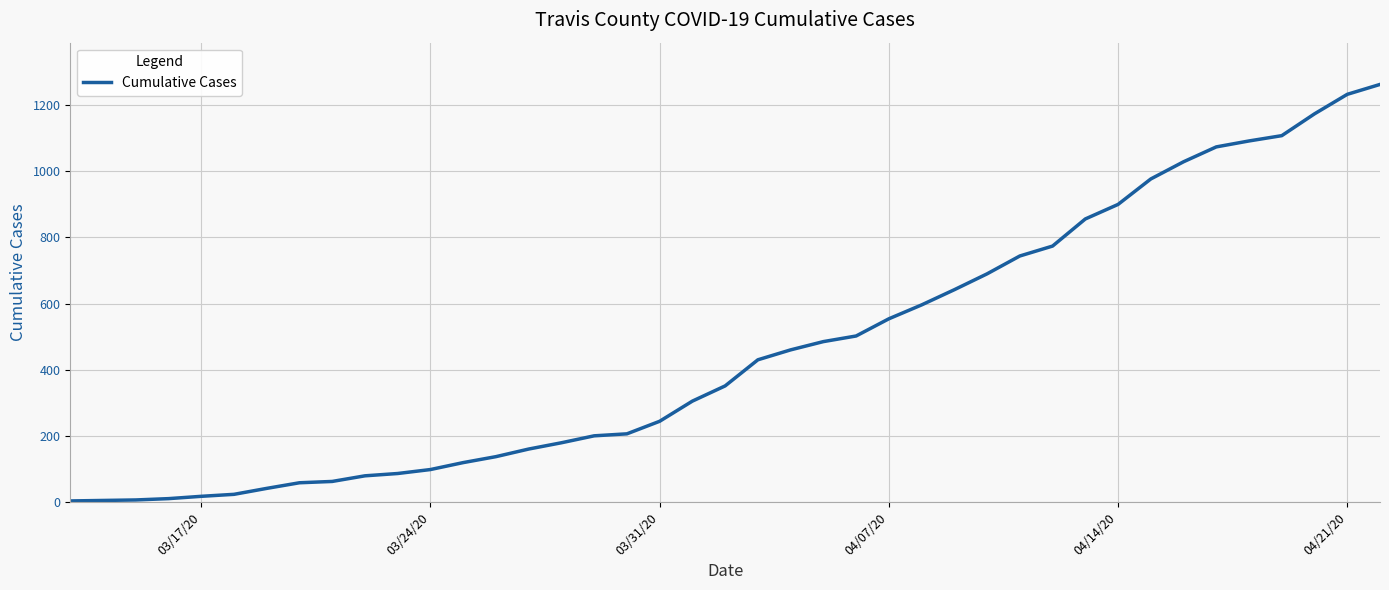

What is the greatest value displayed?

1263